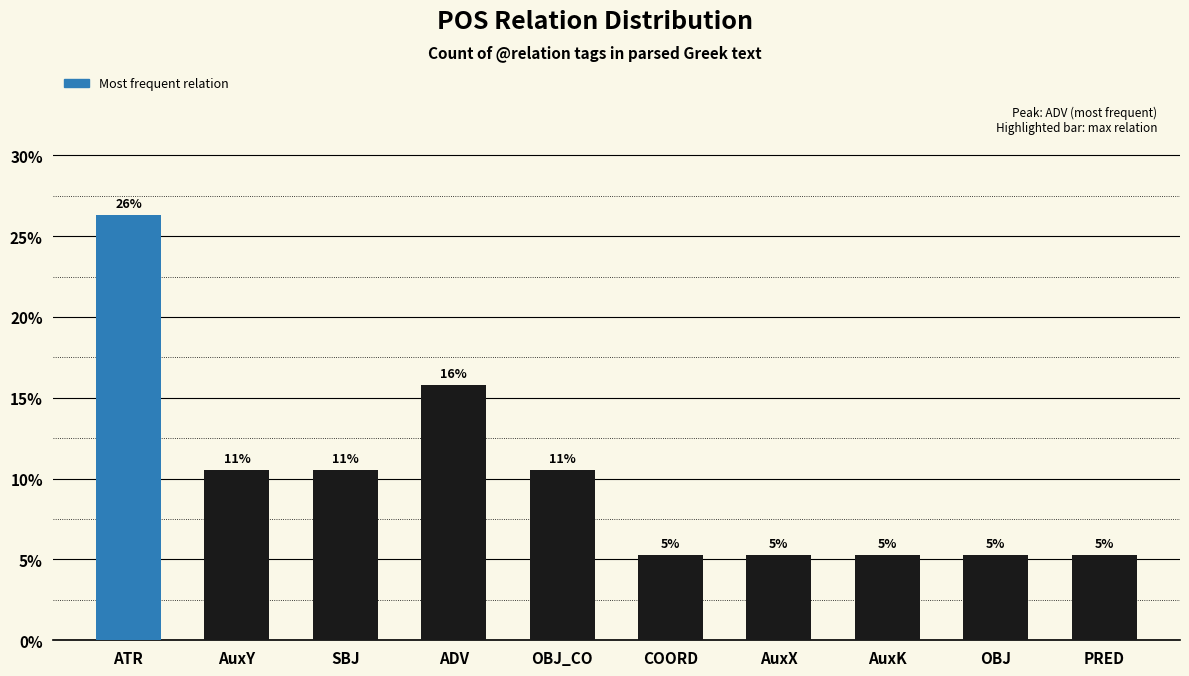

What is the minimum value shown in the chart?

5.3